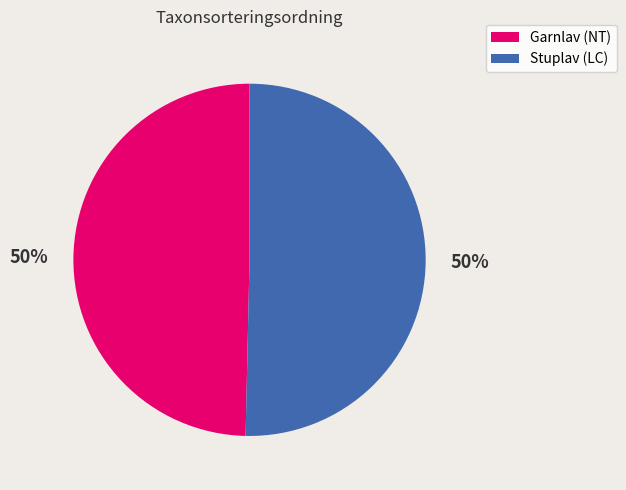

The Stuplav (LC) slice represents 37% of the pie. True or false?

False